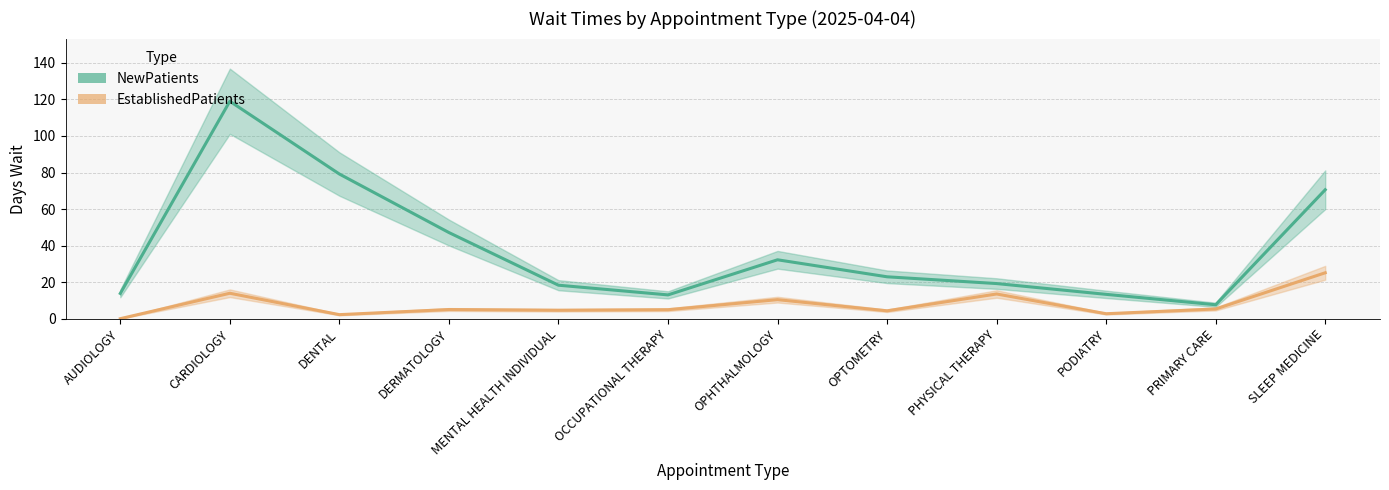

What is the value of the NewPatients point at the 6th from the left?

13.1